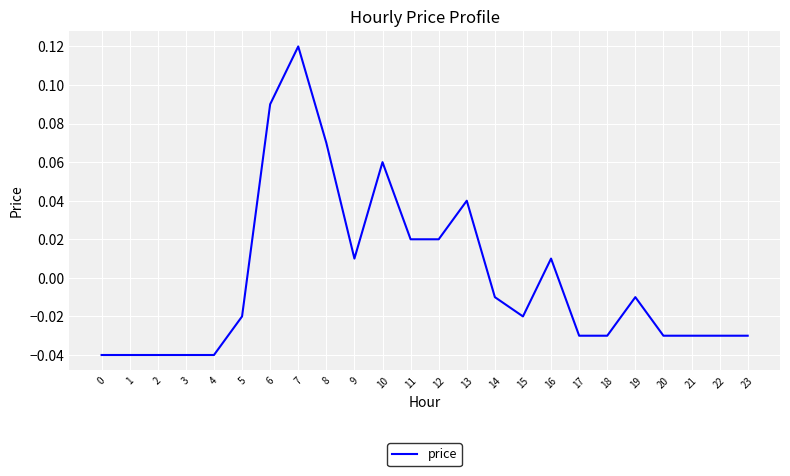

How many lines are shown in the chart?

1